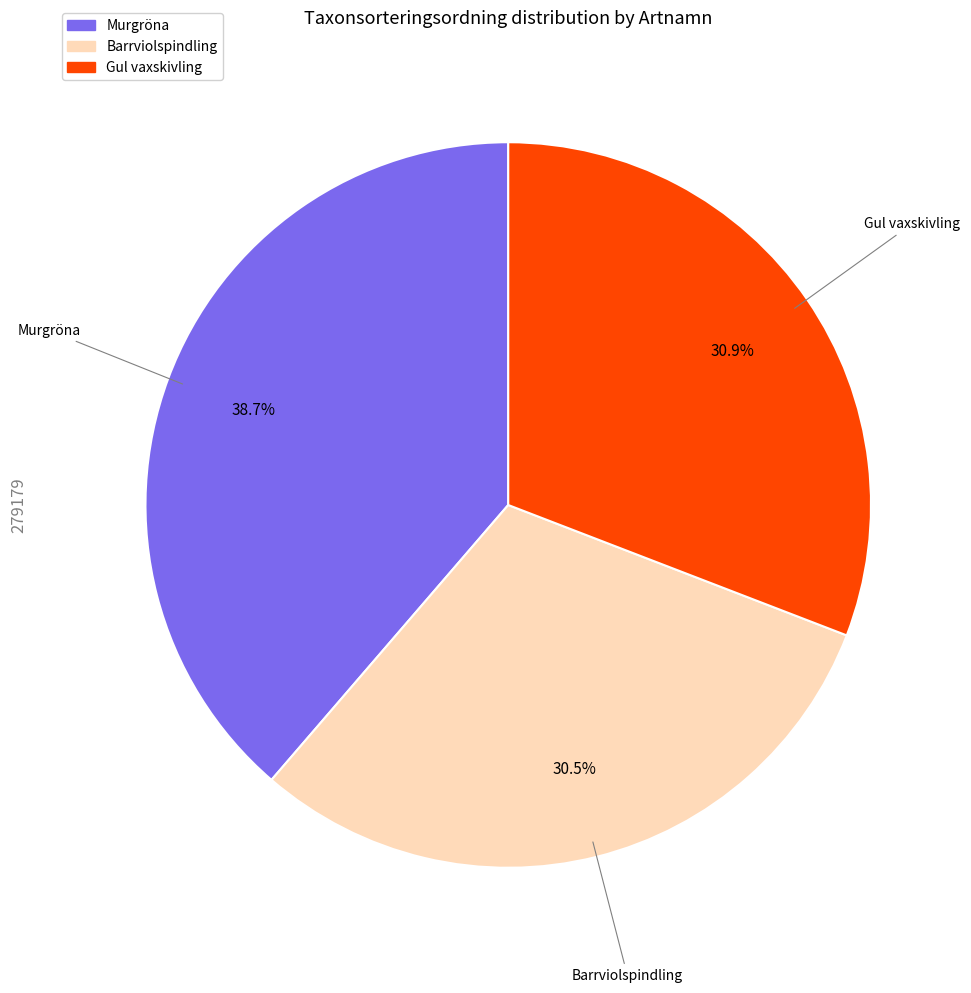

Does Barrviolspindling represent more than half of the total?

No